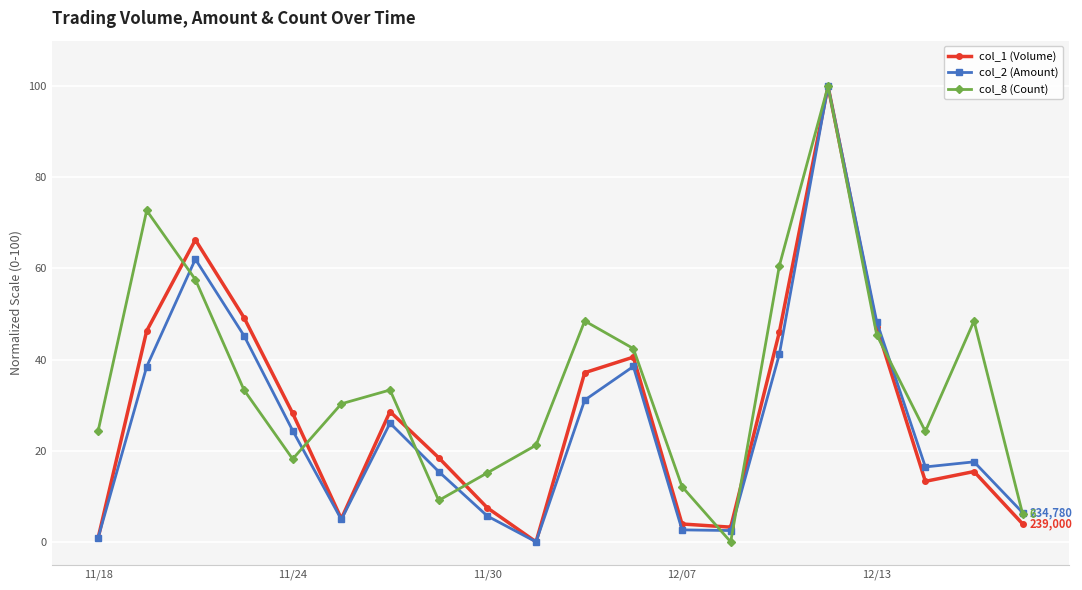

What is the value of the col_8 (Count) point at the 17th from the left?

45.5